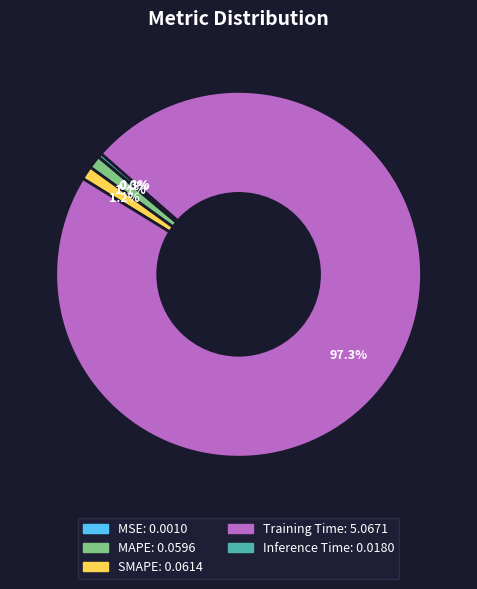

To the nearest percent, what percentage of the pie is Training Time?

97%